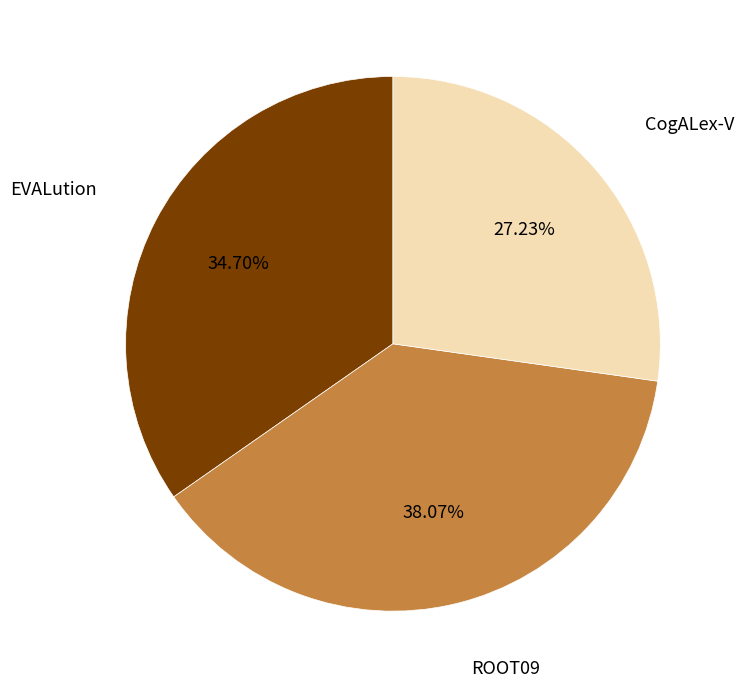

How many slices are in this pie chart?

3